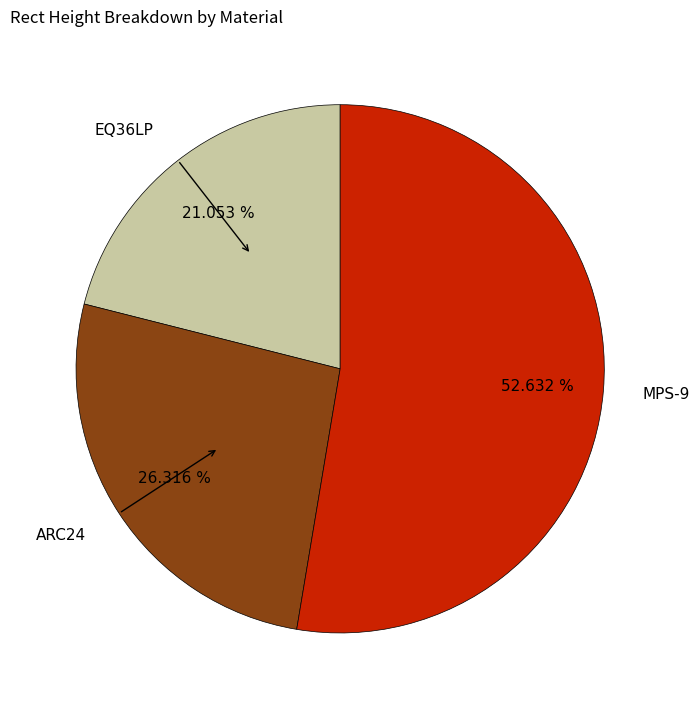

To the nearest percent, what portion does MPS-9 represent?

53%